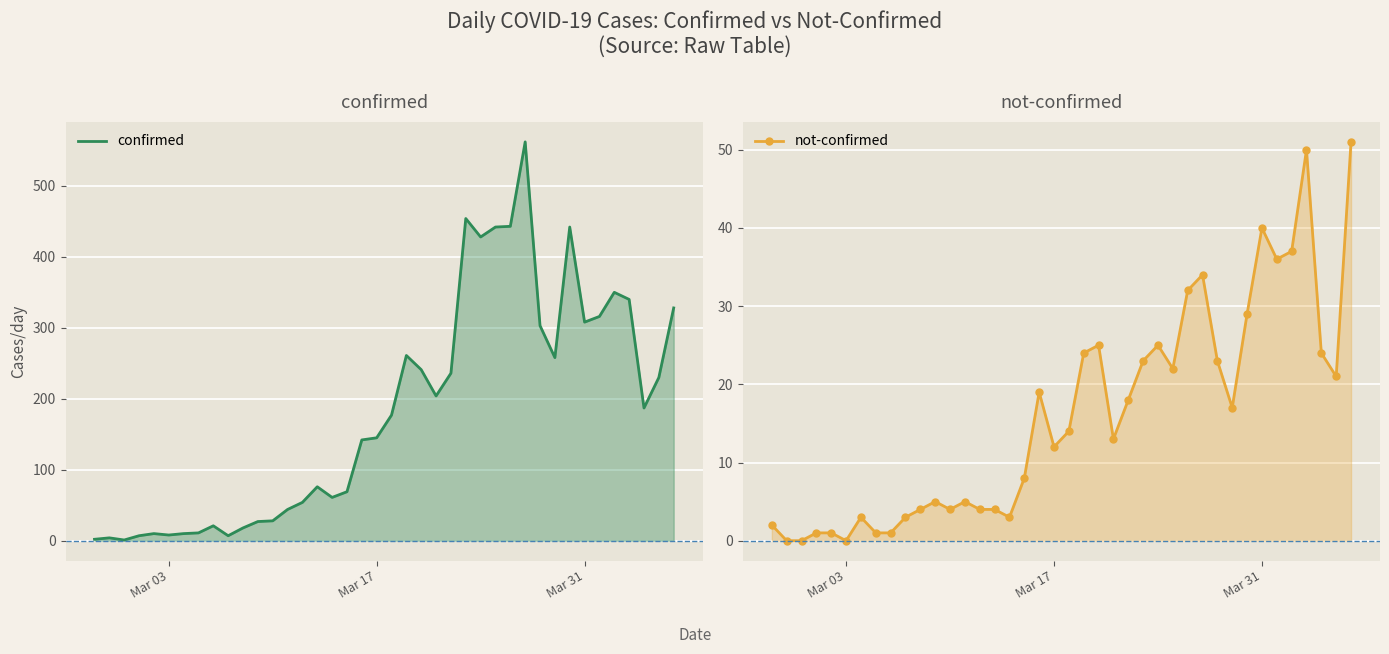

How many interior local valleys does the not-confirmed series have?

9